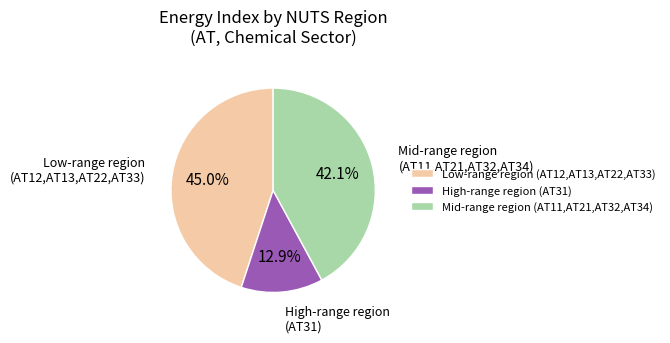

Count the number of slices in the pie.

3